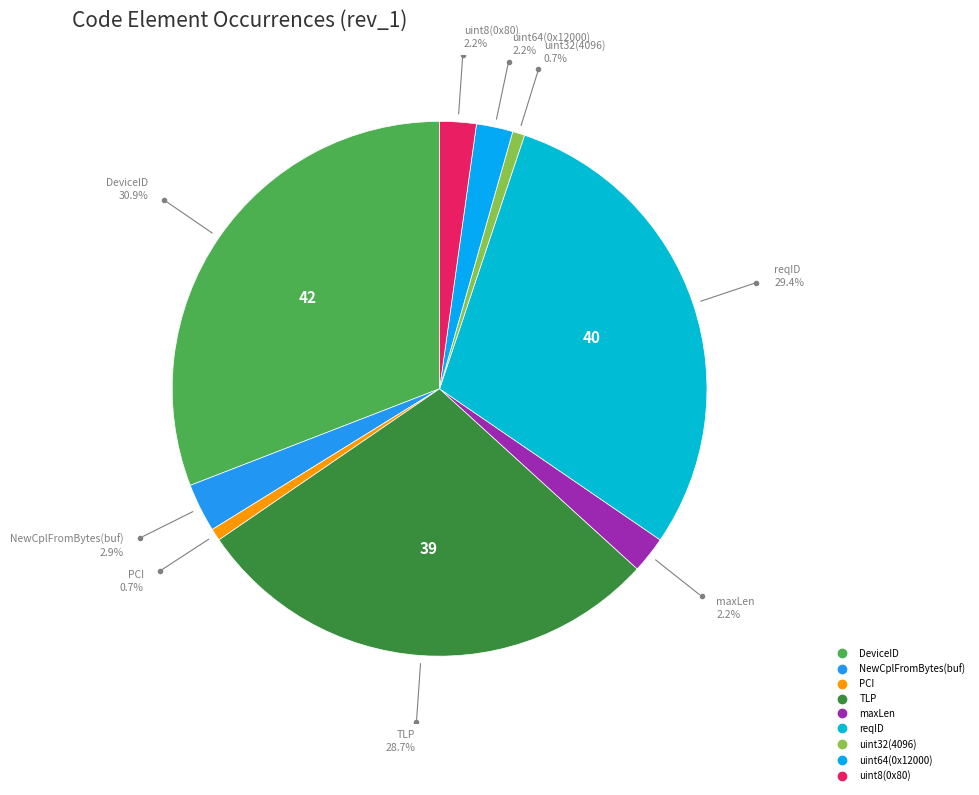

What is the largest slice in the pie chart?

DeviceID